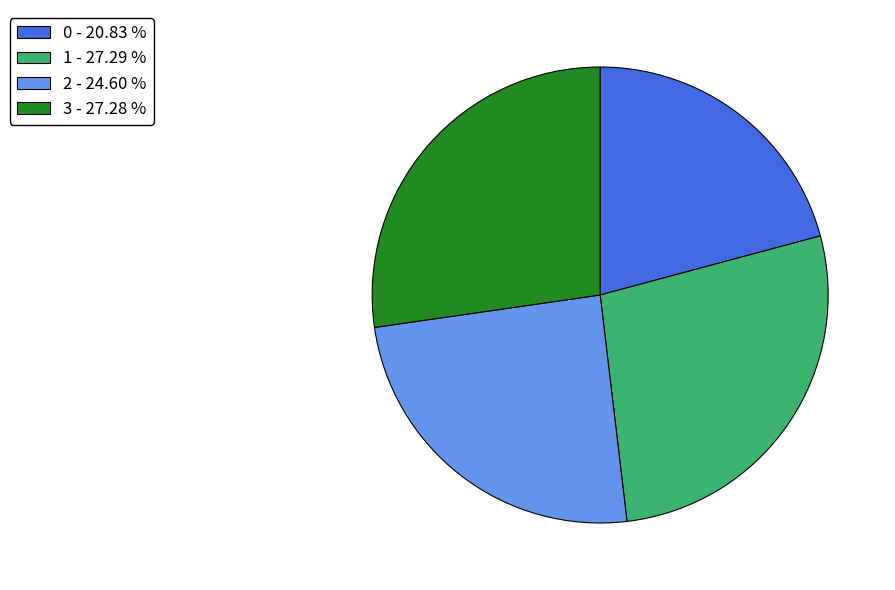

What is the ratio of the value at 3 - 27.28 % to the value at 0 - 20.83 %?

1.3